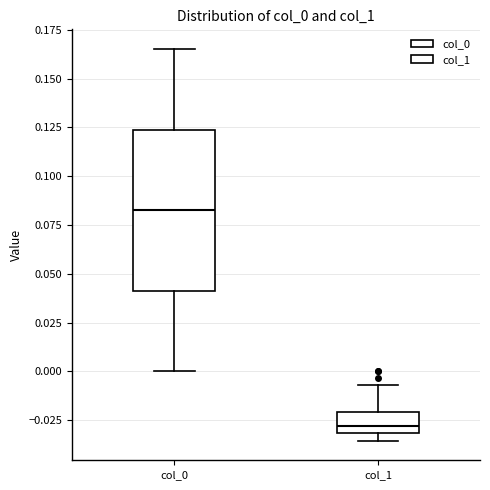

Which box has the highest median line?

col_0